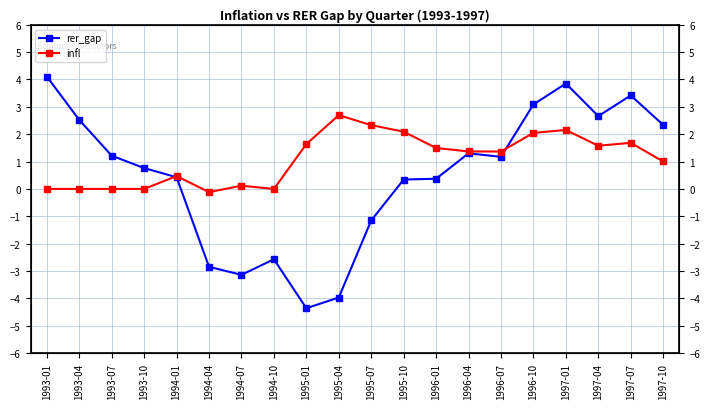

Reading left to right, what are all the values shown in this chart?

rer_gap: 4.1	2.5	1.2	0.8	0.4	-2.8	-3.1	-2.6	-4.4	-4.0	-1.2	0.3	0.4	1.3	1.2	3.1	3.9	2.7	3.4	2.3
infl: 0.0	0.0	0.0	0.0	0.5	-0.1	0.1	0.0	1.6	2.7	2.3	2.1	1.5	1.4	1.4	2.0	2.2	1.6	1.7	1.0